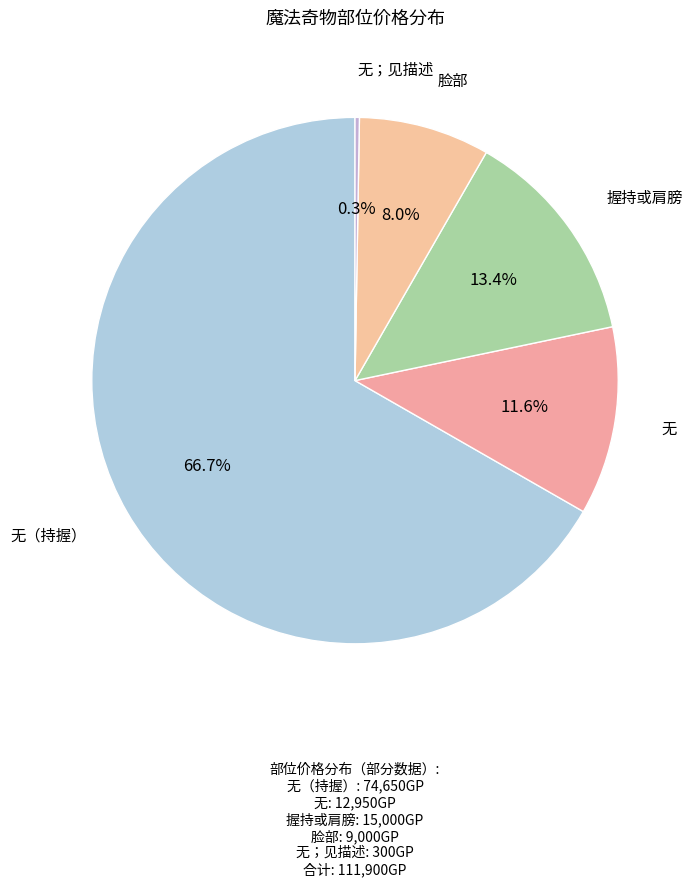

To the nearest percent, what portion does 握持或肩膀 represent?

13%